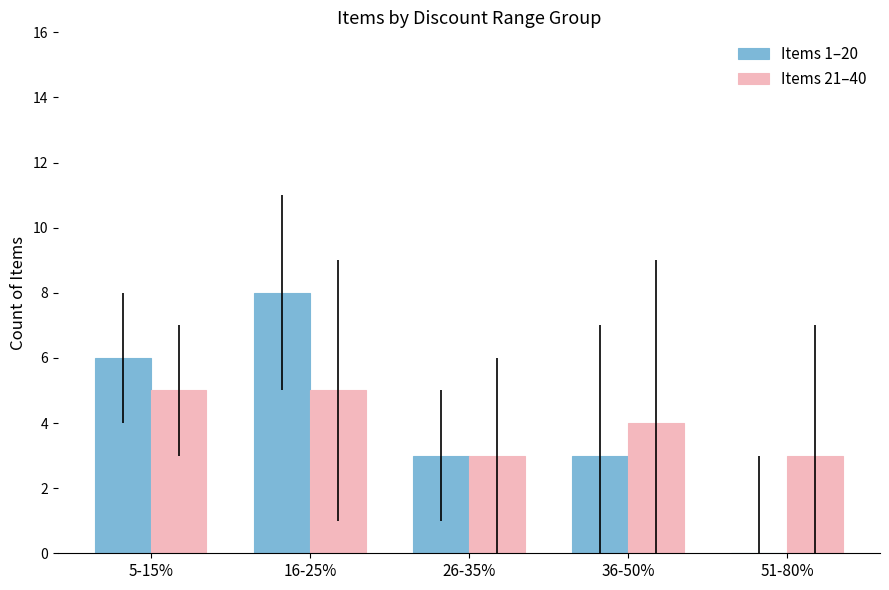

Which series has the widest spread of values?

Items 1–20